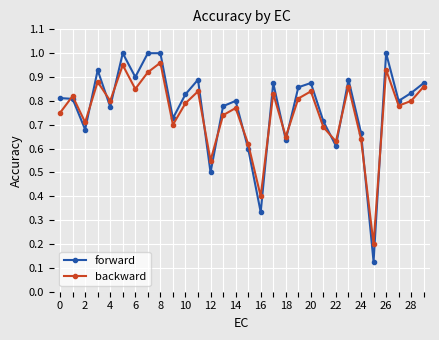

How many intersections are there between backward and forward?

14